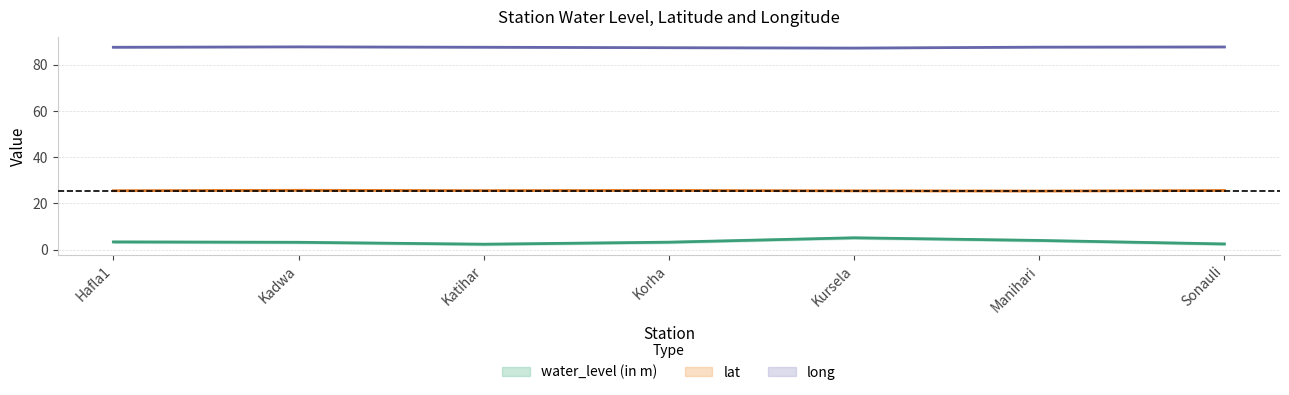

At which category does water_level (in m) reach its first local peak?

Kursela